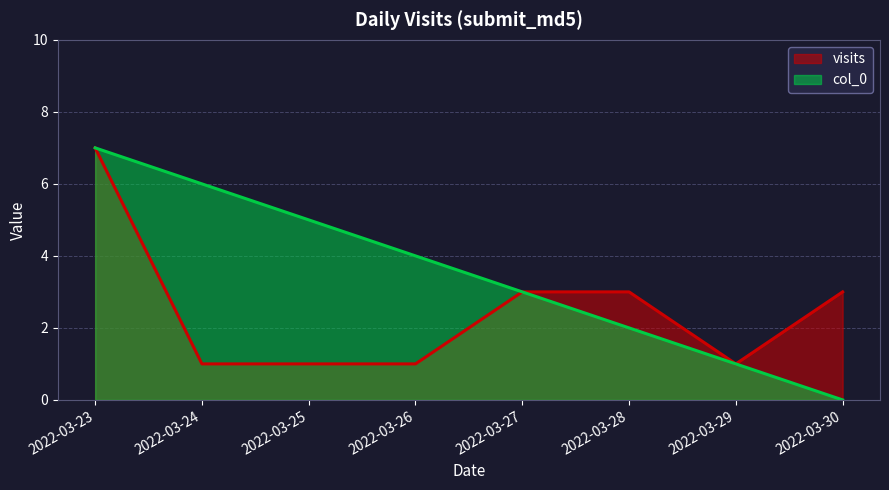

Reading left to right, list all the values displayed in this chart.

visits: 2022-03-23=7	2022-03-24=1	2022-03-25=1	2022-03-26=1	2022-03-27=3	2022-03-28=3	2022-03-29=1	2022-03-30=3
col_0: 2022-03-23=7	2022-03-24=6	2022-03-25=5	2022-03-26=4	2022-03-27=3	2022-03-28=2	2022-03-29=1	2022-03-30=0